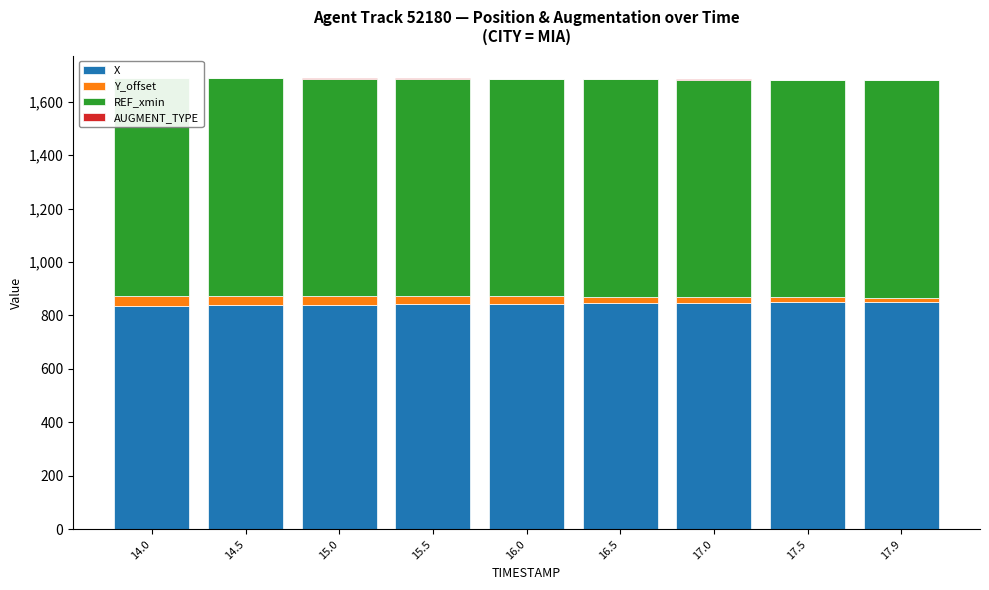

What is the label of the 8th bar from the left?

17.5